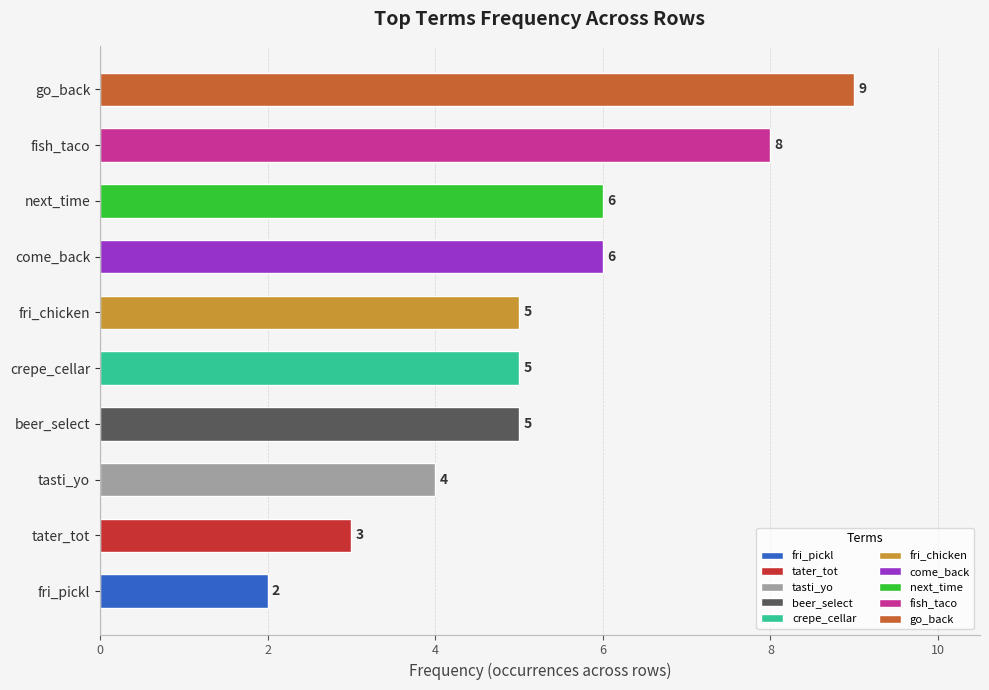

What is the difference between the maximum and minimum values?

7